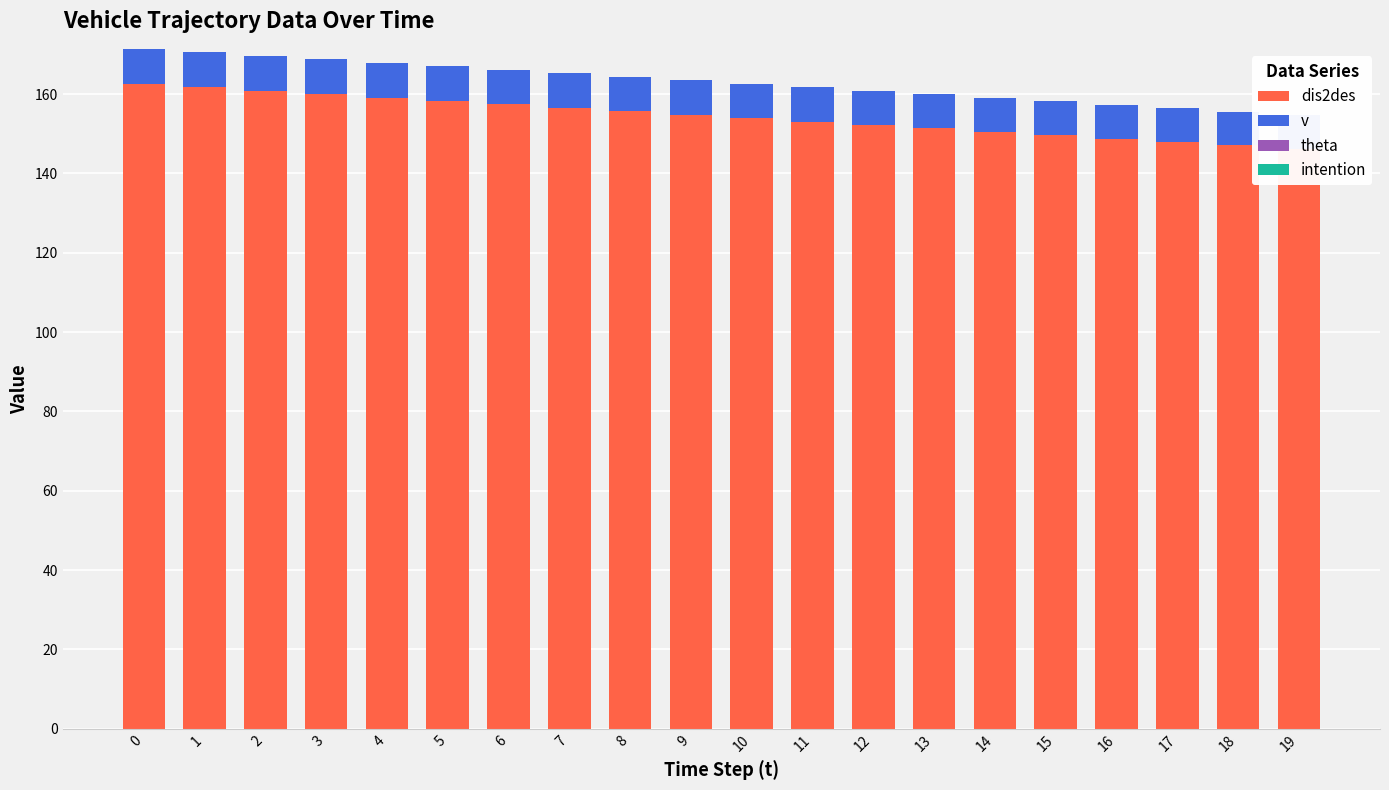

What is the value of the dis2des bar at the 18th from the left?

147.9